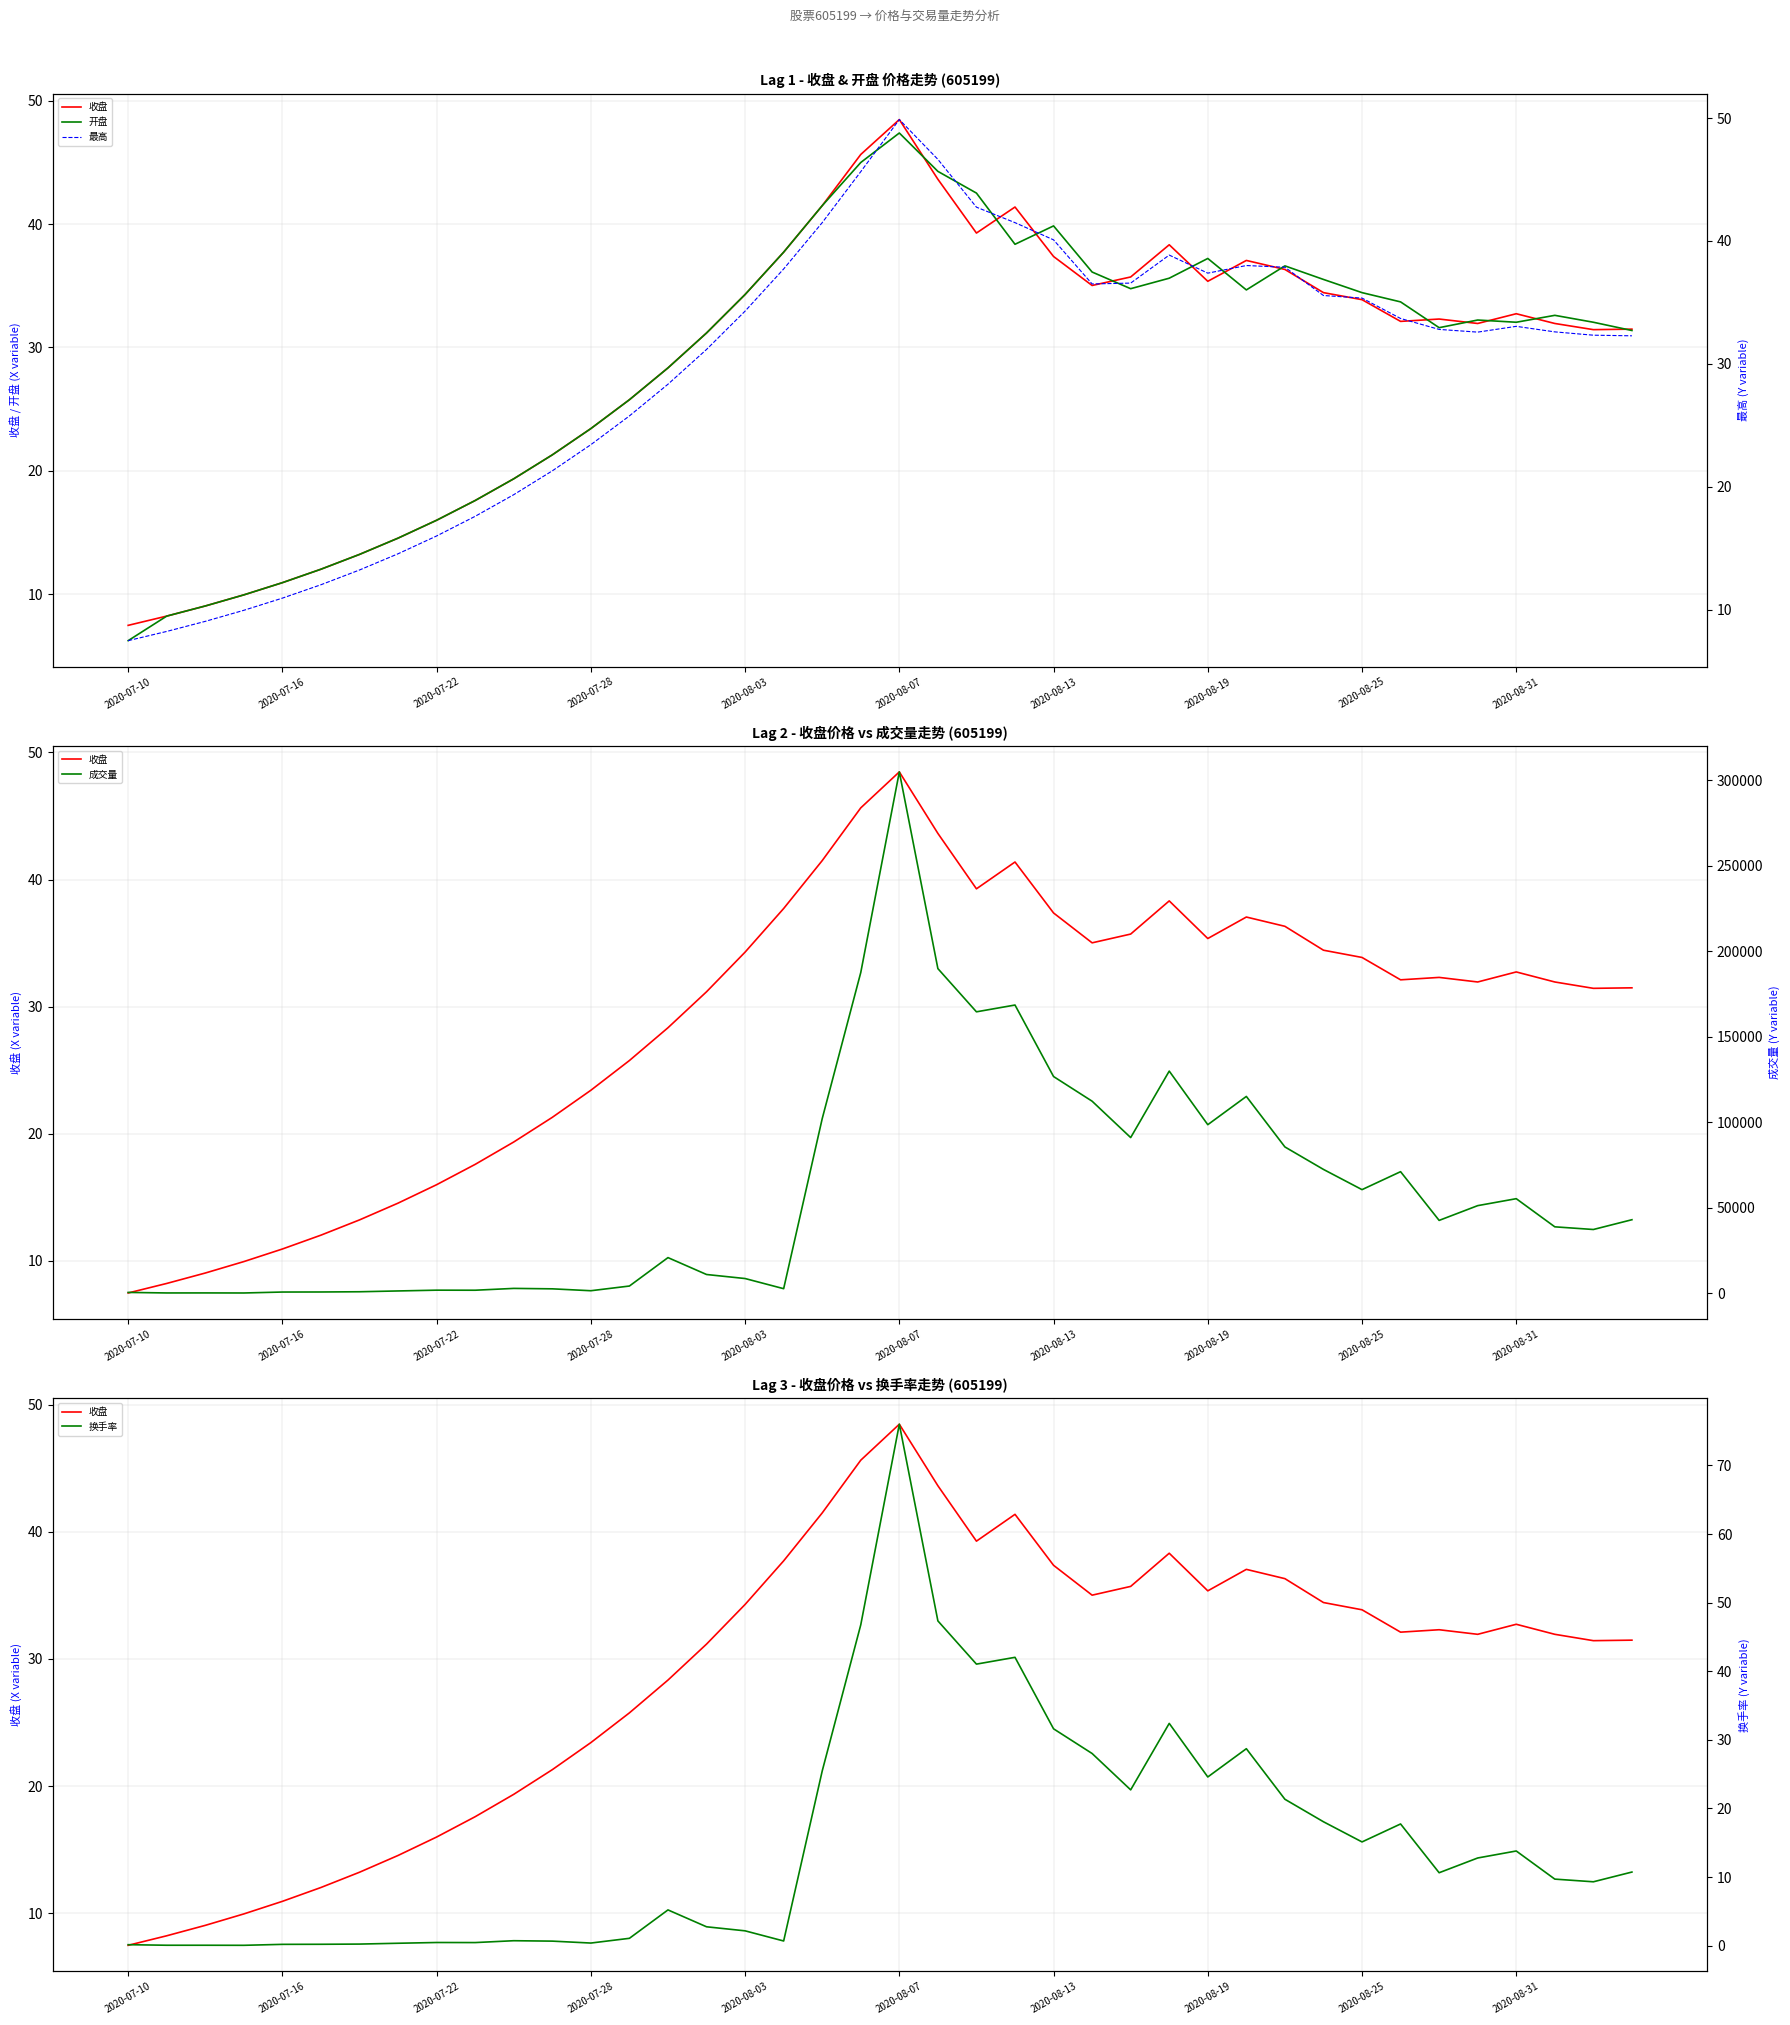

True or false: 成交量 and 最高 cross at least once.

False